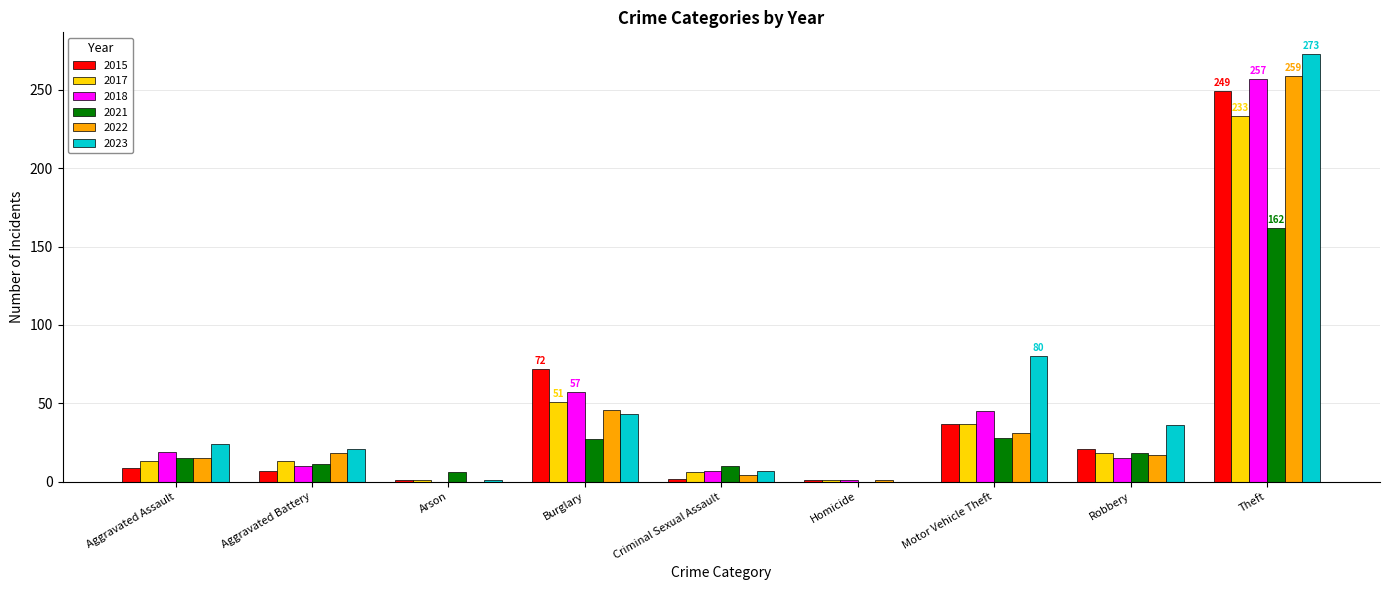

The value of 2023 at Aggravated Battery is 21. True or false?

True